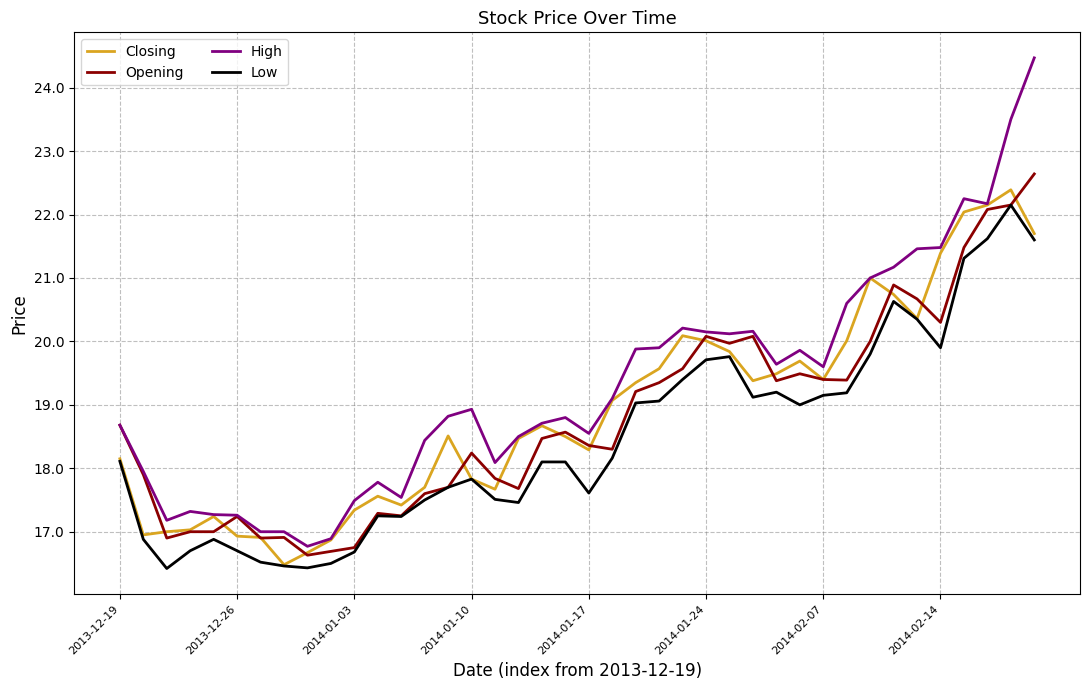

Which series has the largest total across all categories?

High